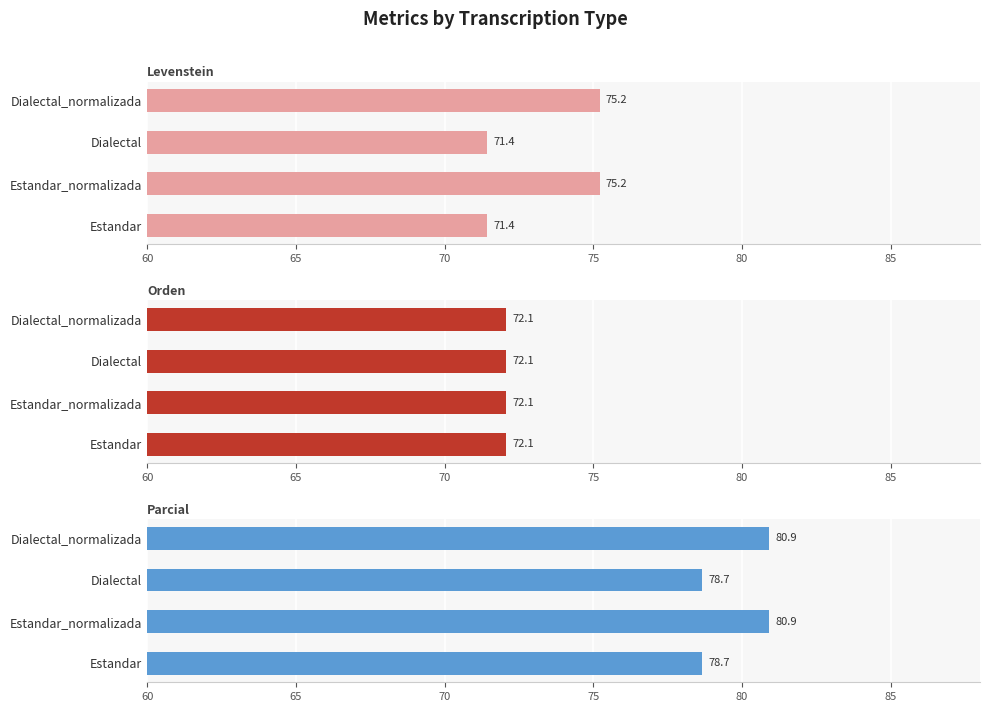

What is the average value of the Parcial series?

79.8